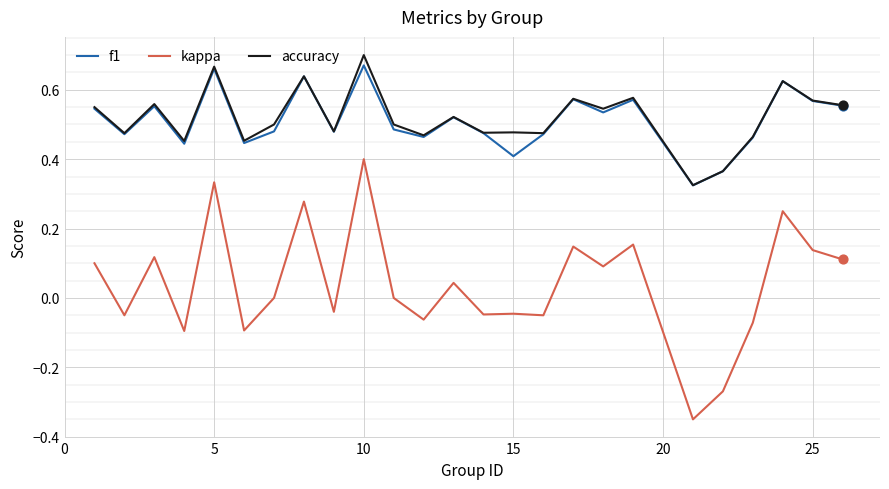

What are all the series names shown in the legend?

f1, kappa, accuracy